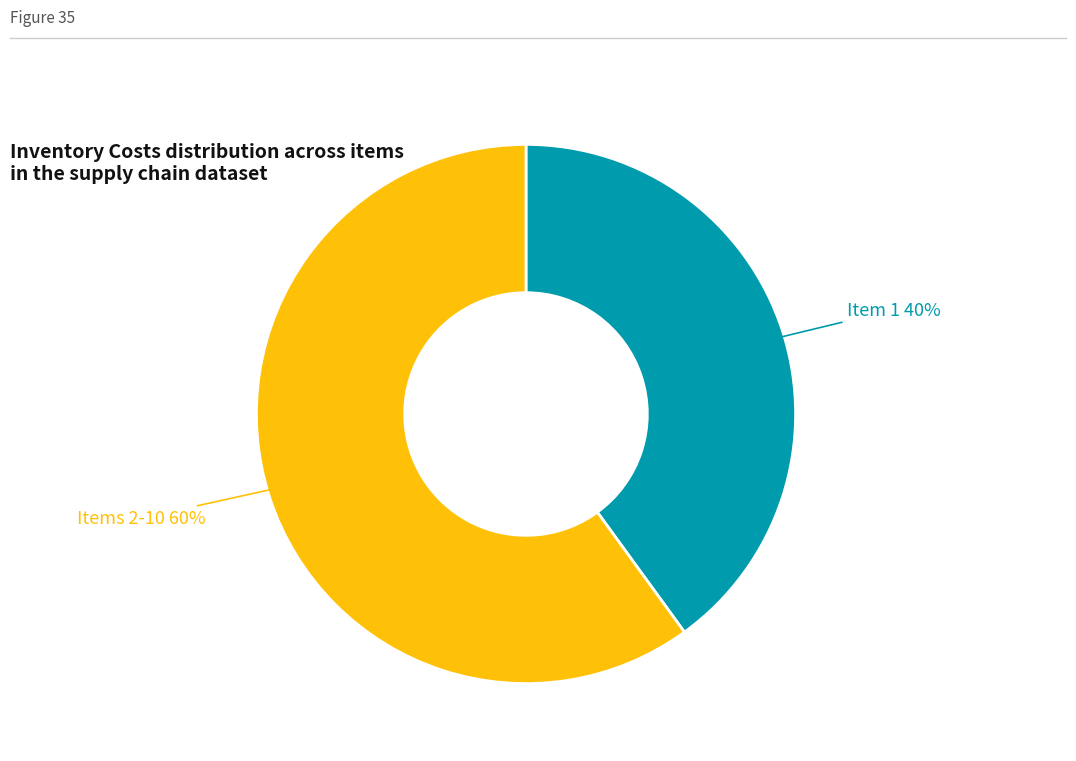

Does any single category account for the majority?

Yes